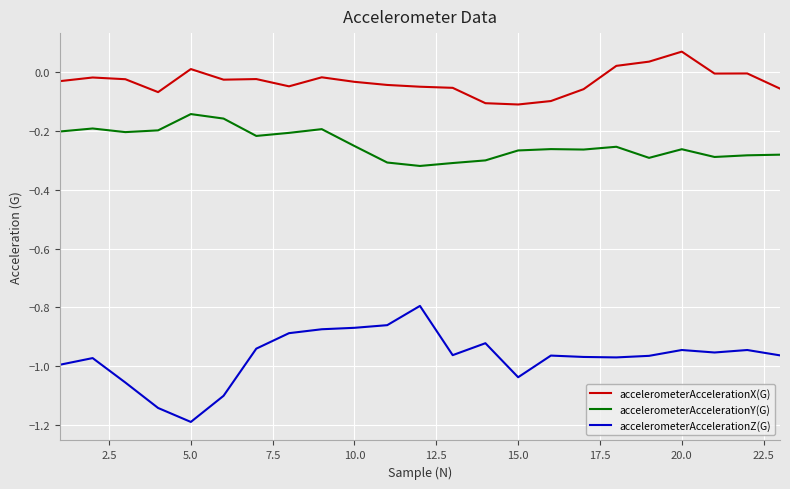

List the series in order of their peak value, lowest first.

accelerometerAccelerationZ(G), accelerometerAccelerationY(G), accelerometerAccelerationX(G)